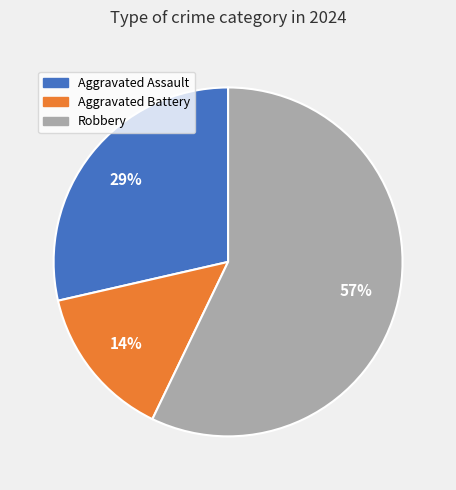

Which category has the smallest portion of the pie?

Aggravated Battery